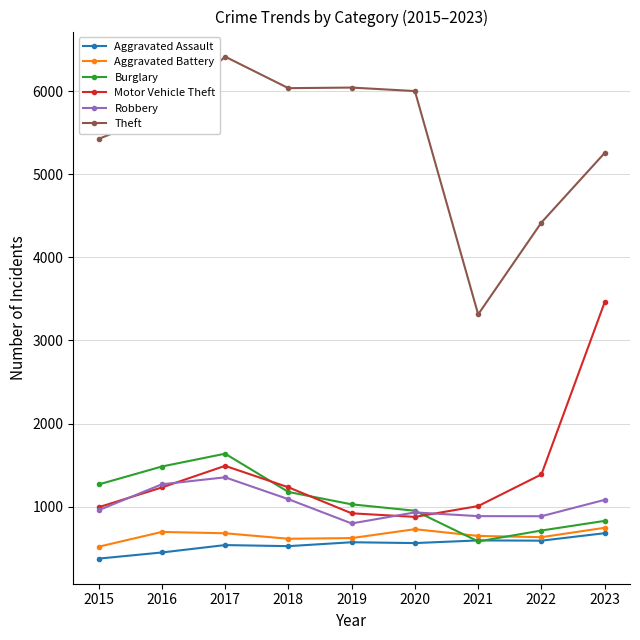

True or false: Aggravated Assault has more than 0 interior local peaks.

True